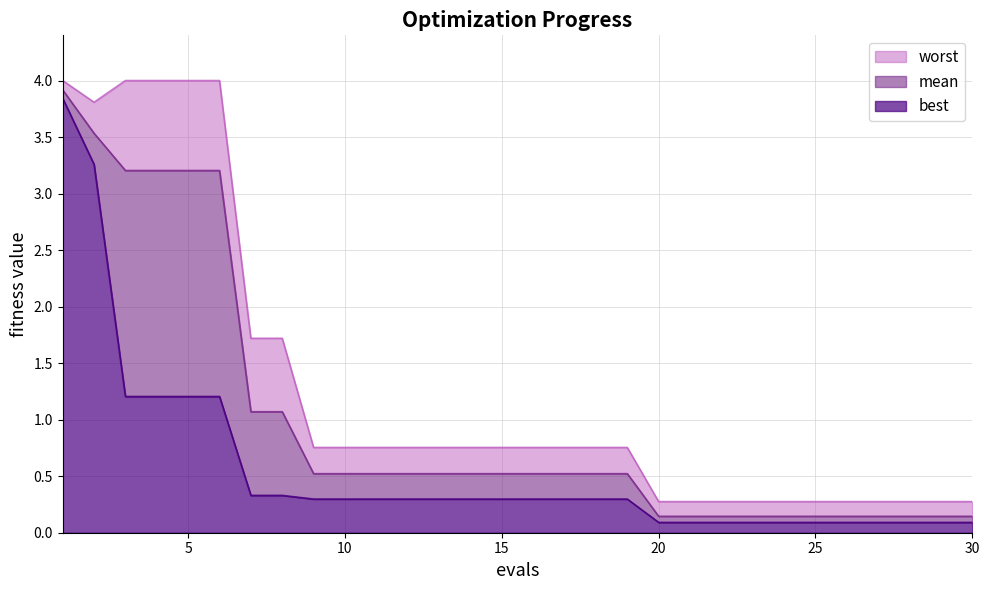

Which has a higher value, 9 or 6?

6